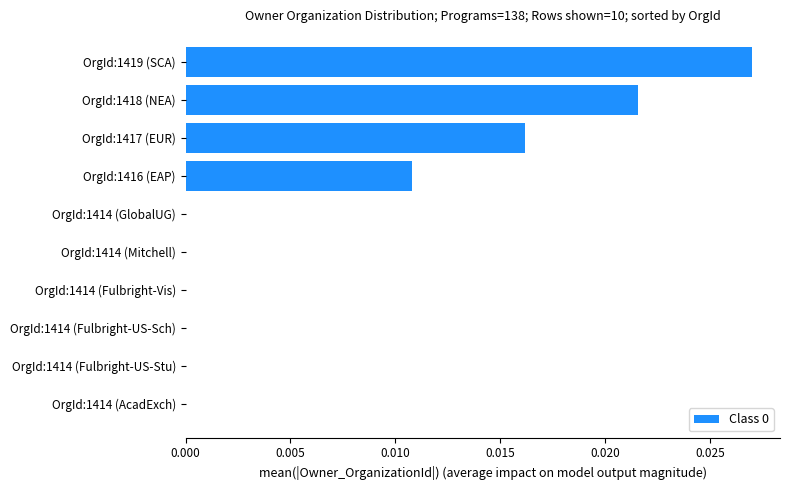

Is it true that the value at OrgId:1414 (AcadExch) is 0.0?

True